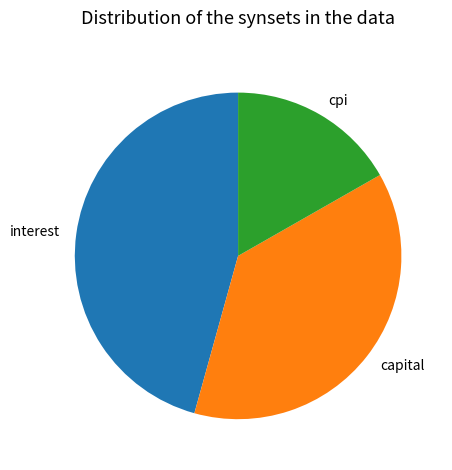

Which category has the smallest portion of the pie?

cpi